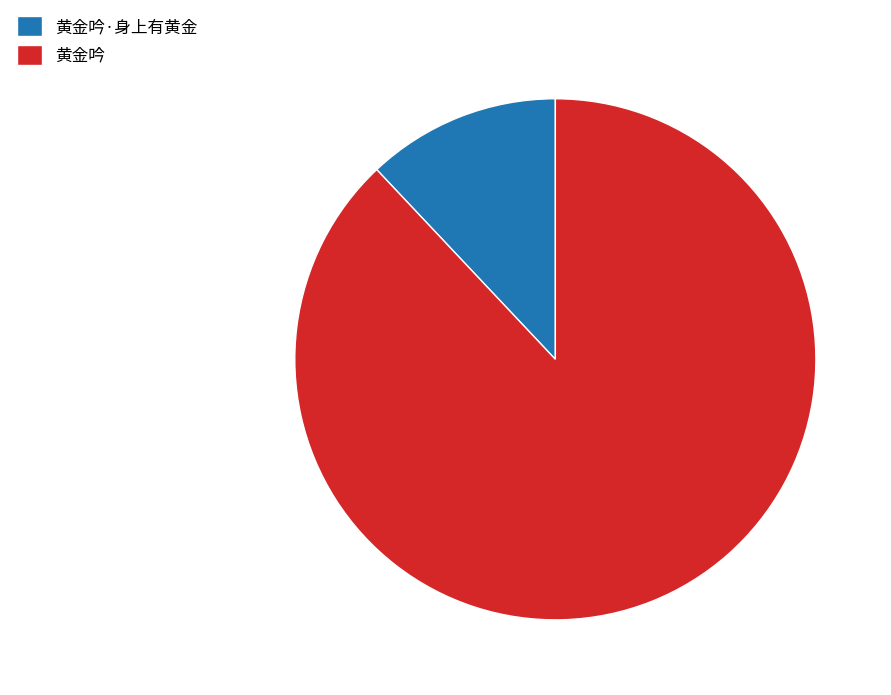

What is the smallest slice in the pie chart?

黄金吟·身上有黄金